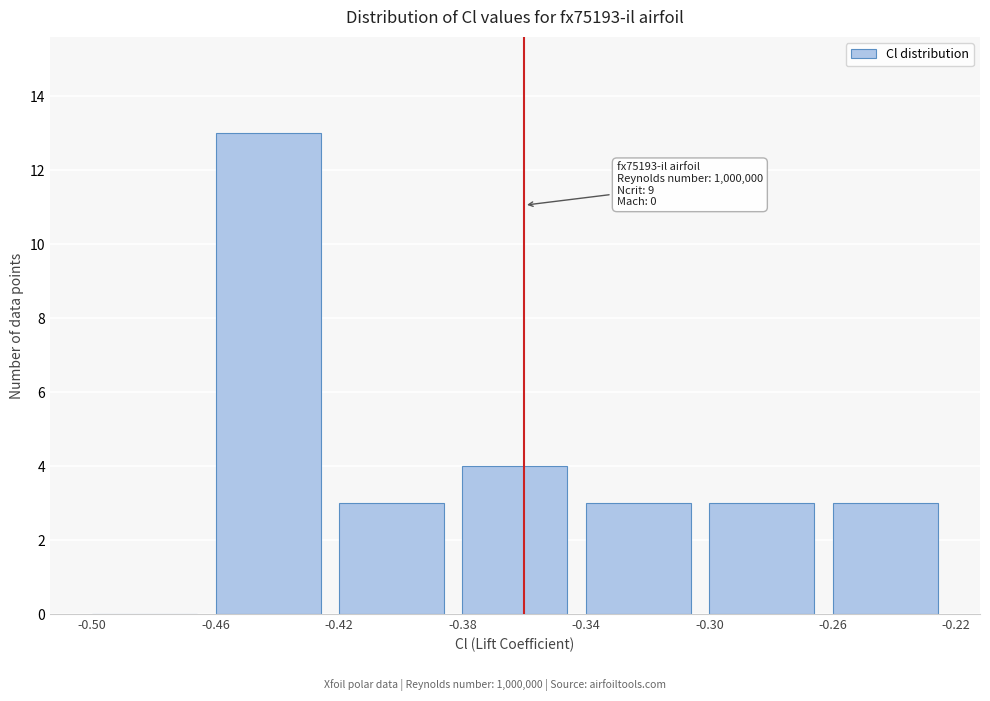

Over which range of the x-axis is the bar tallest?

-0.46 to -0.42